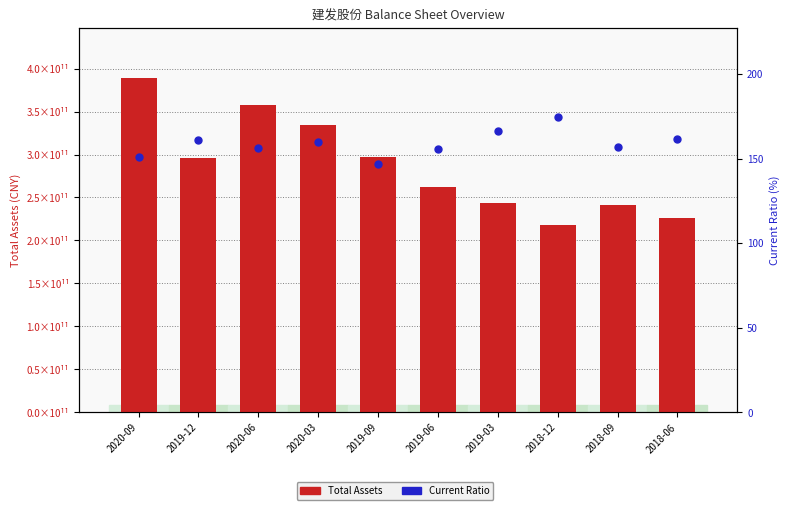

Are the bars horizontal?

No